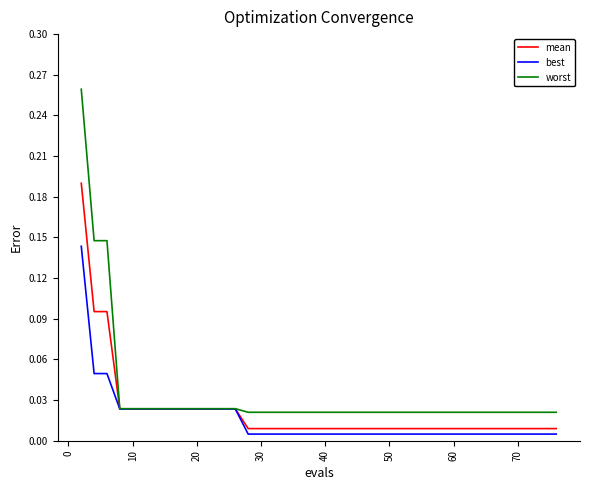

Which series has the widest spread of values?

worst